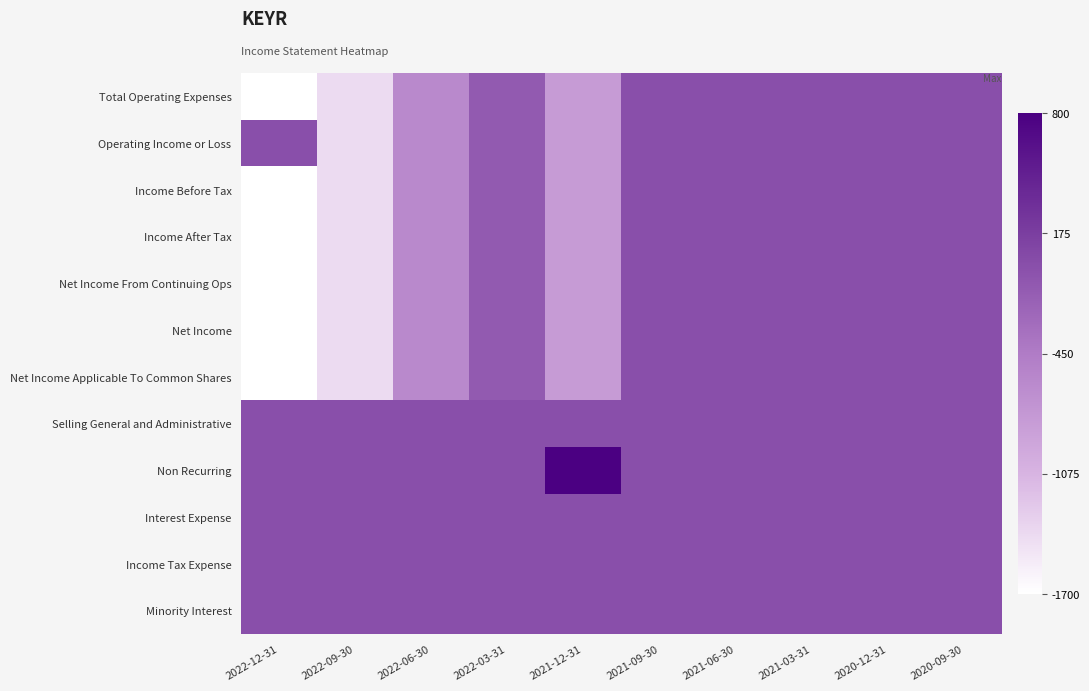

What is the difference between the highest and lowest values at 2022-12-31?

1700